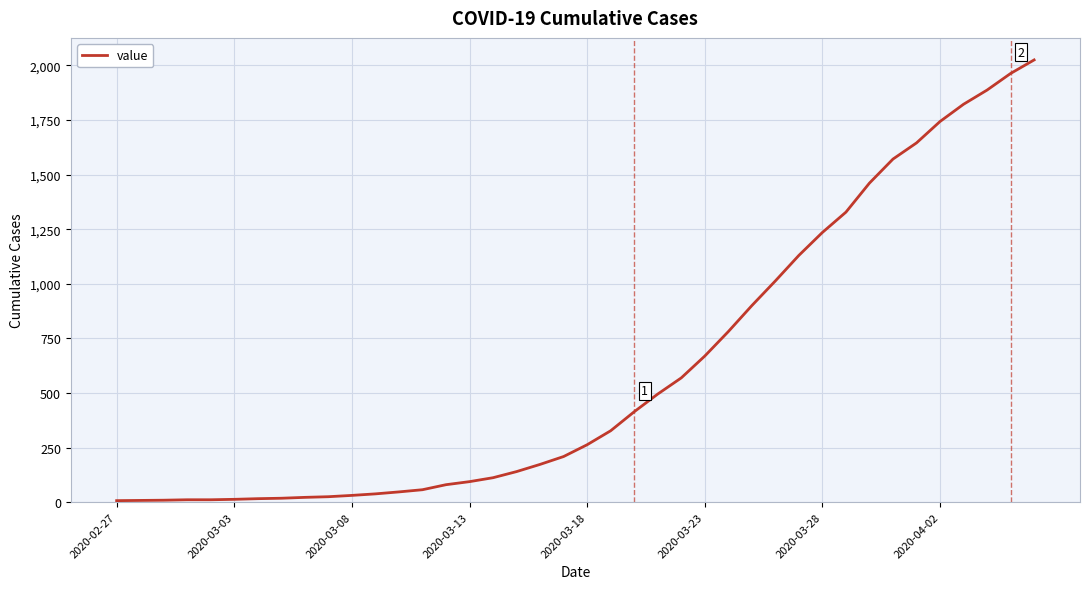

What is the difference between the maximum and minimum values?

2018